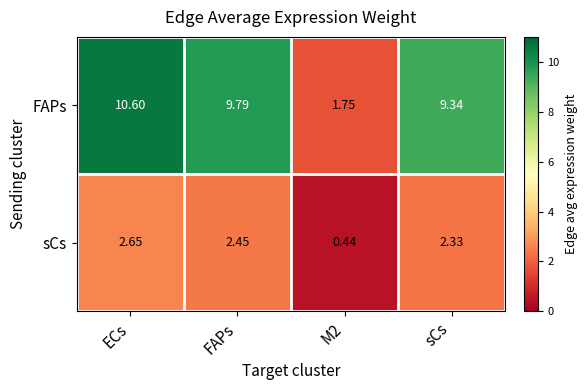

Between FAPs and sCs, which series saw the biggest shift?

FAPs